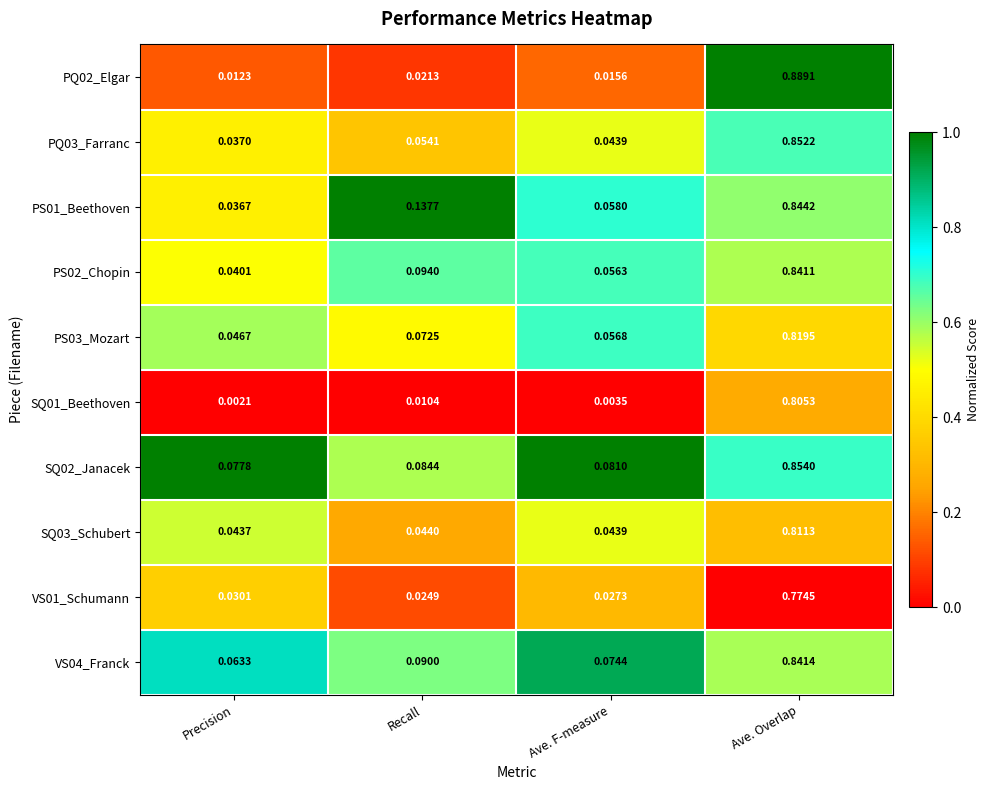

Which series has the largest total across all categories?

SQ02_Janacek